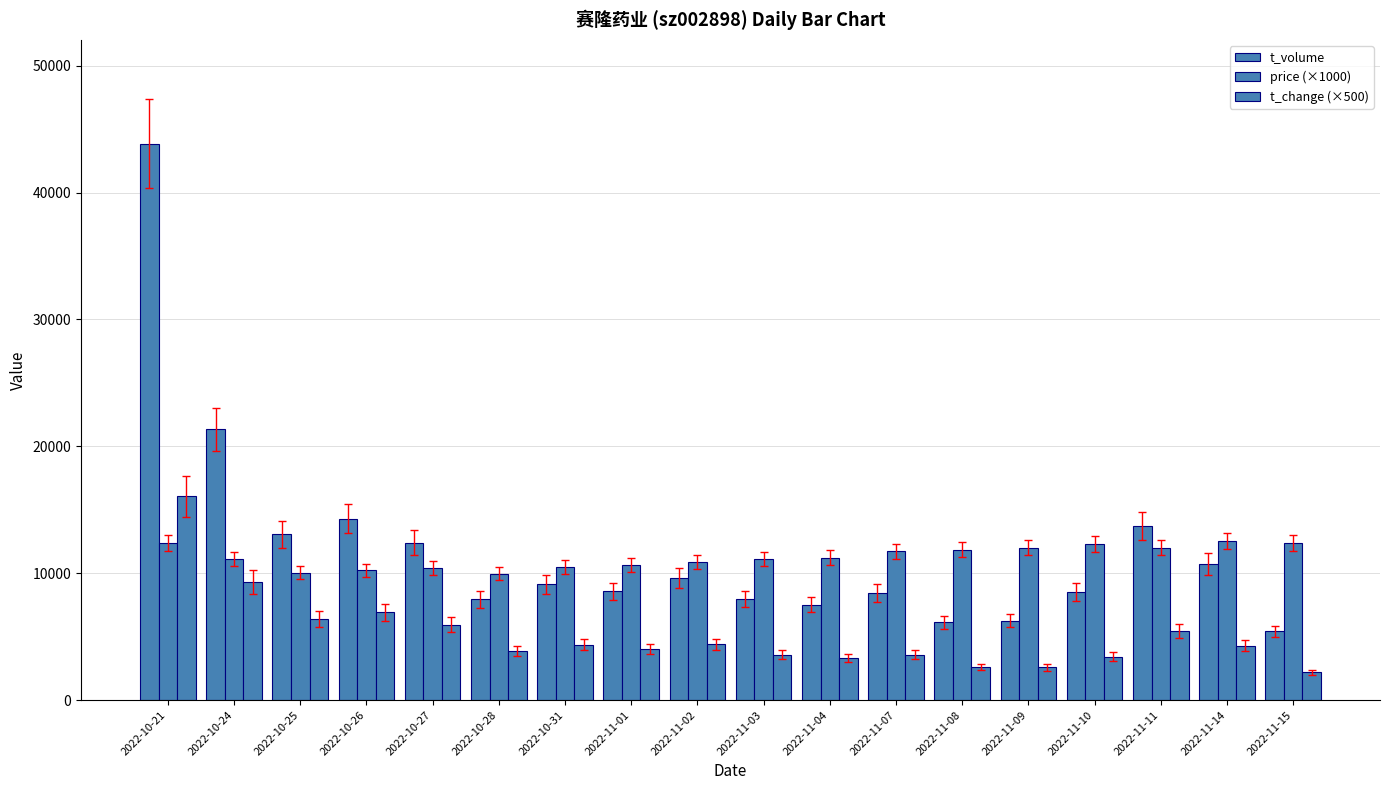

Are the bars grouped side by side (vs. stacked)?

Yes